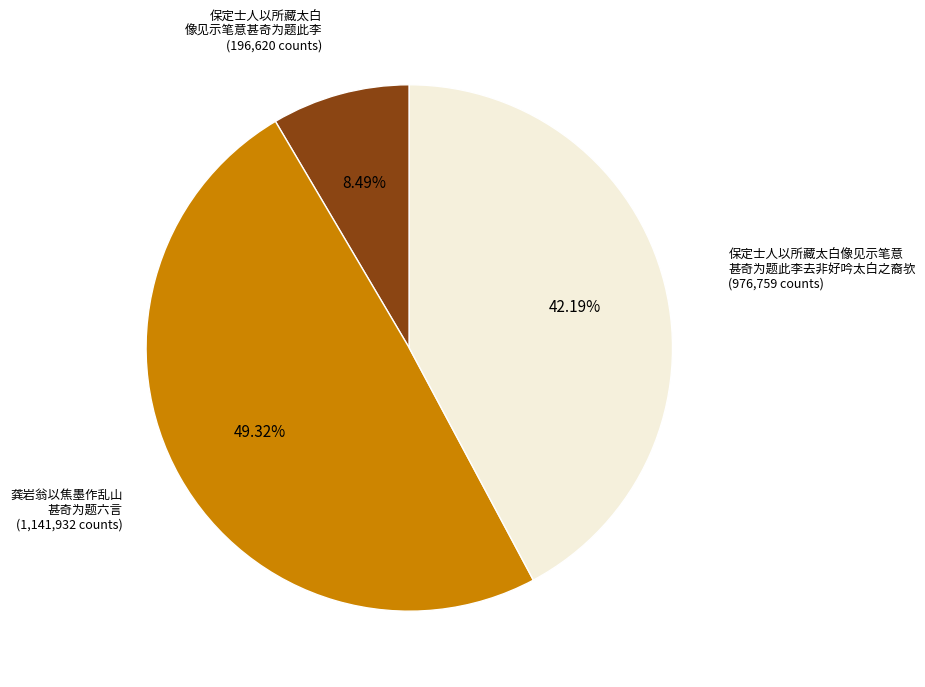

Does any single category account for the majority?

No